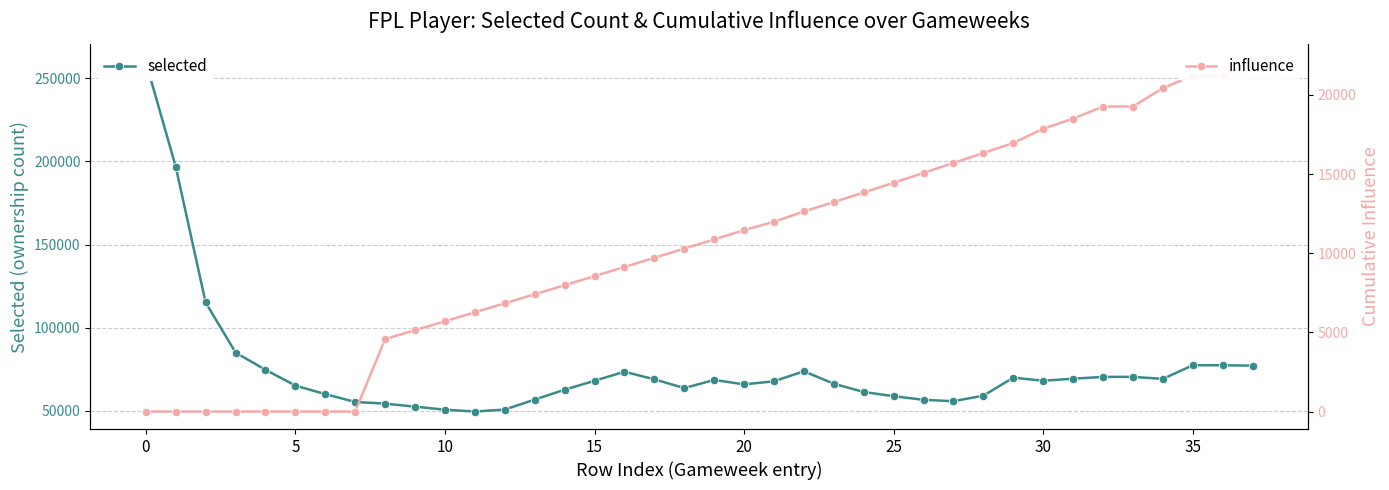

True or false: influence has more than 1 points higher than both neighbors.

False